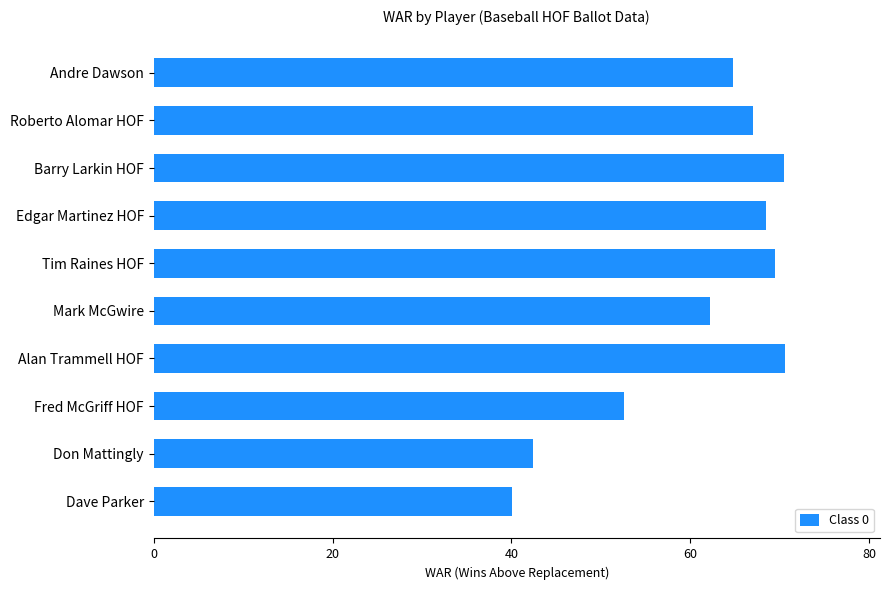

How many values are below 67?

5